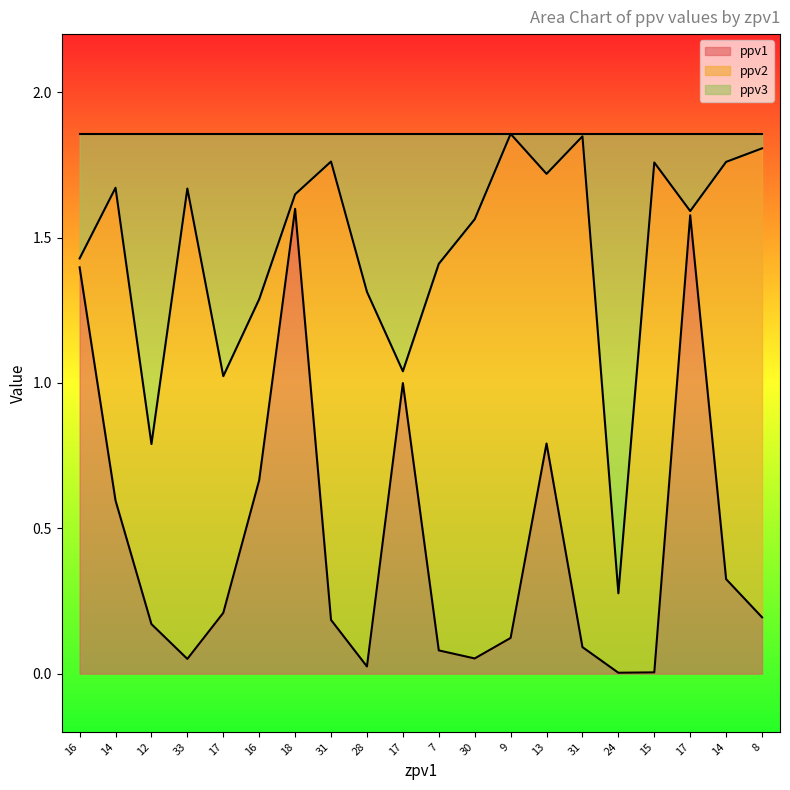

Which series has the largest range (max minus min)?

ppv1